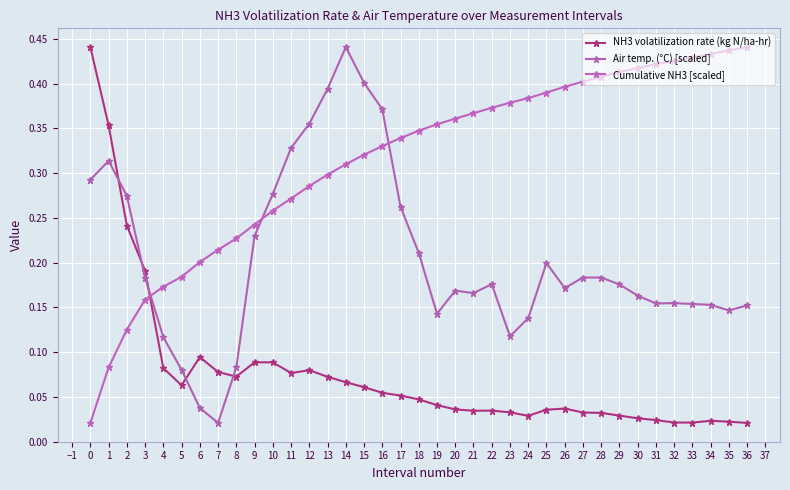

Where is Air temp. (°C) [scaled] nearest to the value 0?

7